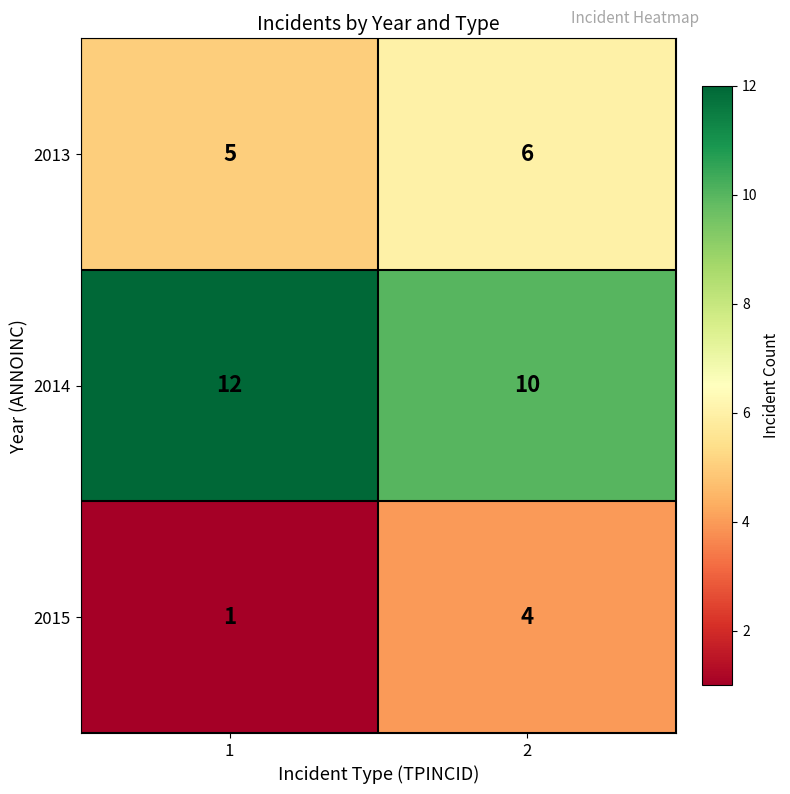

What is the sum of the 2013 values at 2 and 1?

11